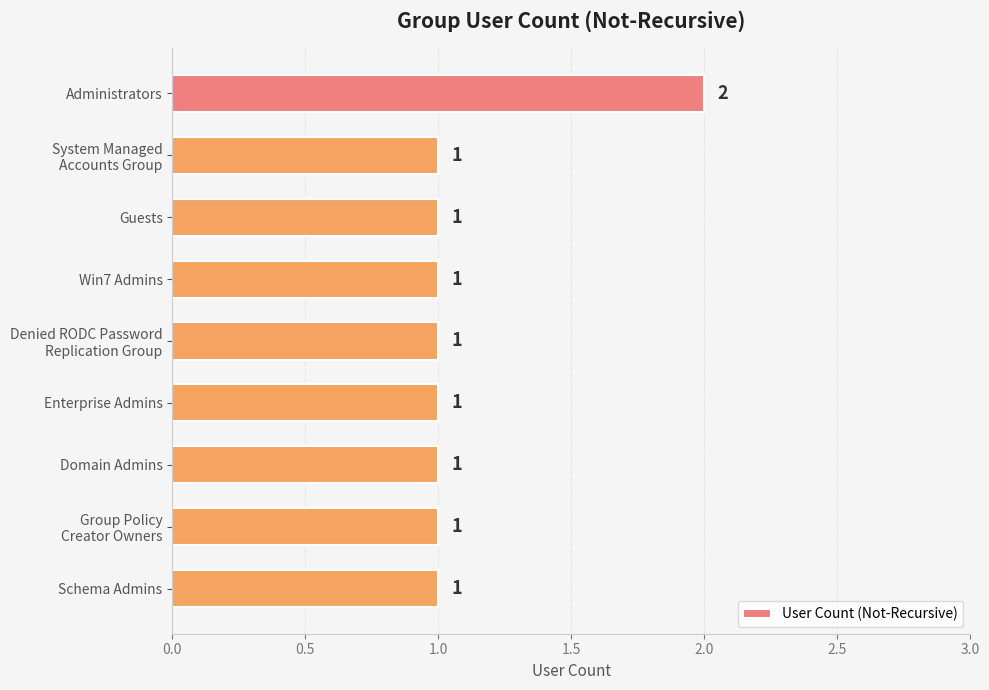

How many values exceed 1?

1